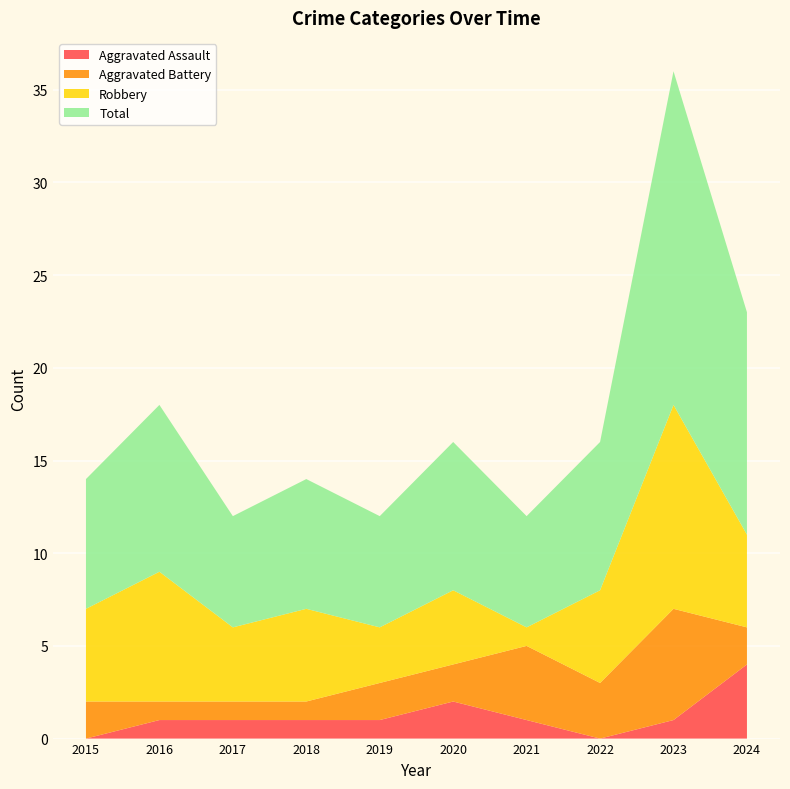

Reading right to left, transcribe all the data shown in this chart.

Aggravated Assault: 4	1	0	1	2	1	1	1	1	0
Aggravated Battery: 2	6	3	4	2	2	1	1	1	2
Robbery: 5	11	5	1	4	3	5	4	7	5
Total: 12	18	8	6	8	6	7	6	9	7